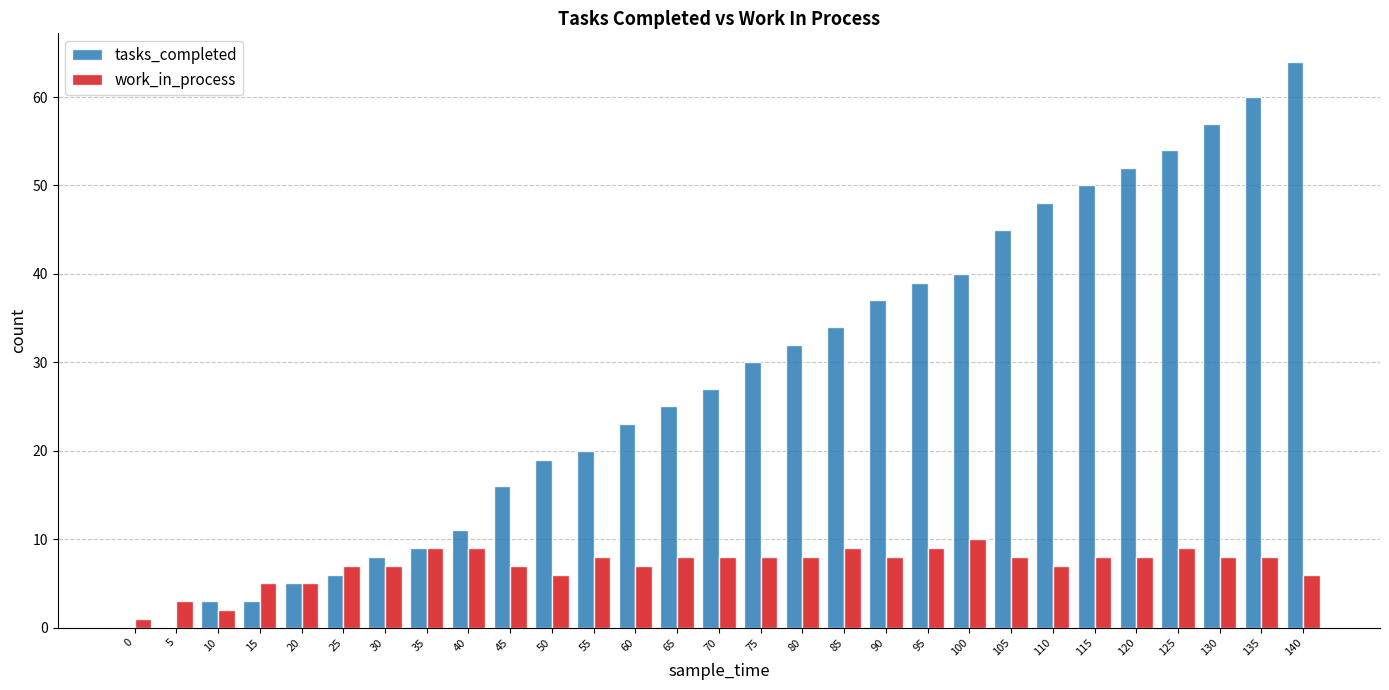

Which series changed the most between 65 and 70?

tasks_completed